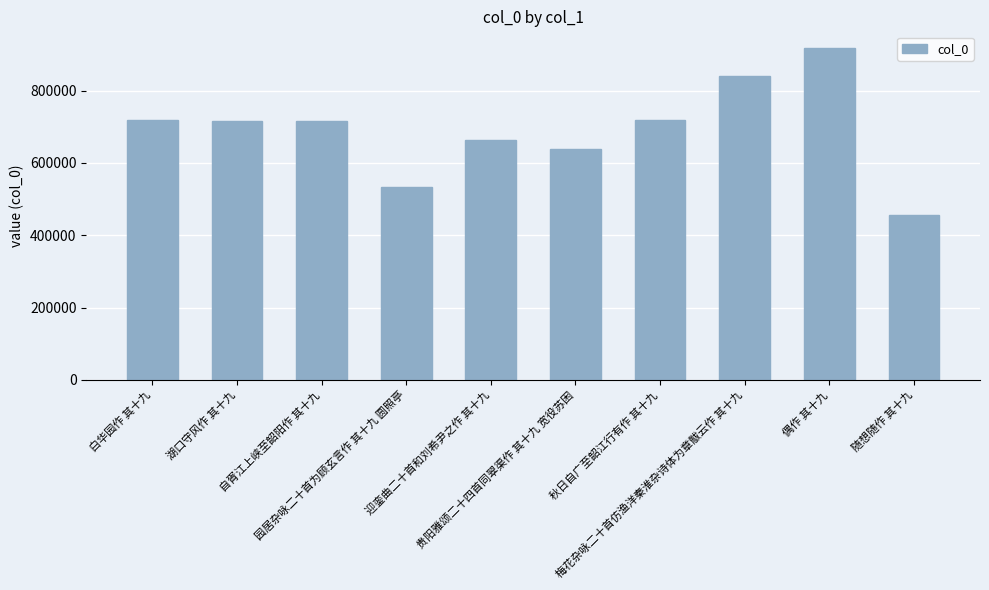

What is the sum of all values?

6920082